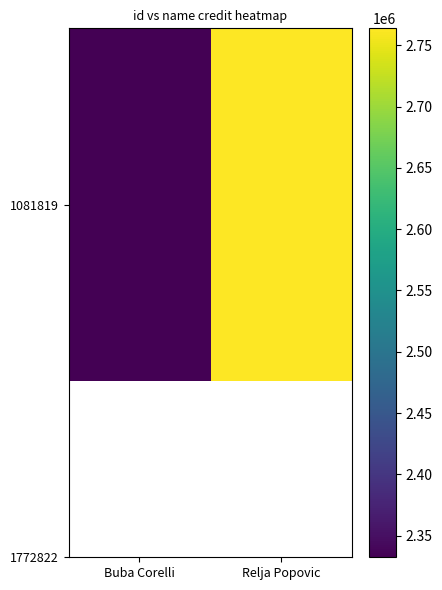

Which category has the highest value across all series?

Relja Popovic